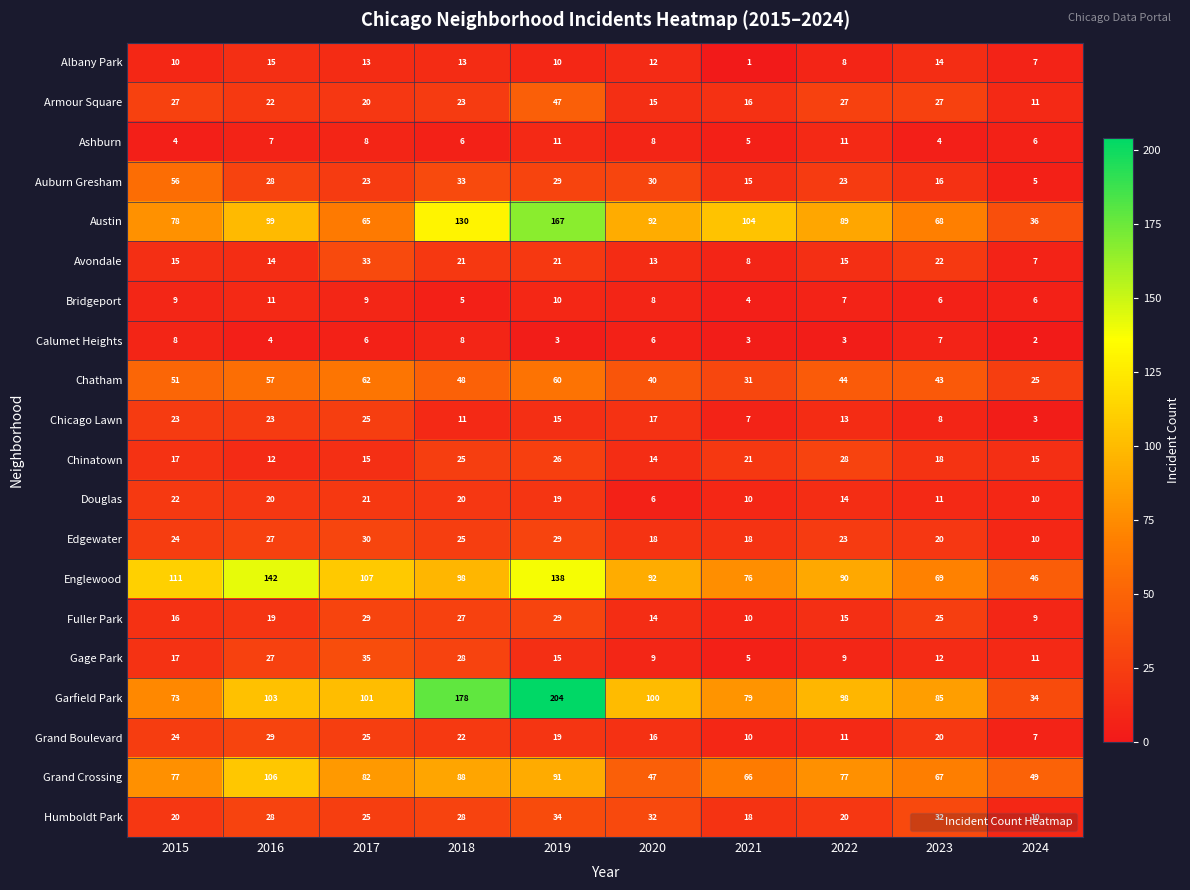

What is the sum of the Ashburn values at 2018 and 2020?

14